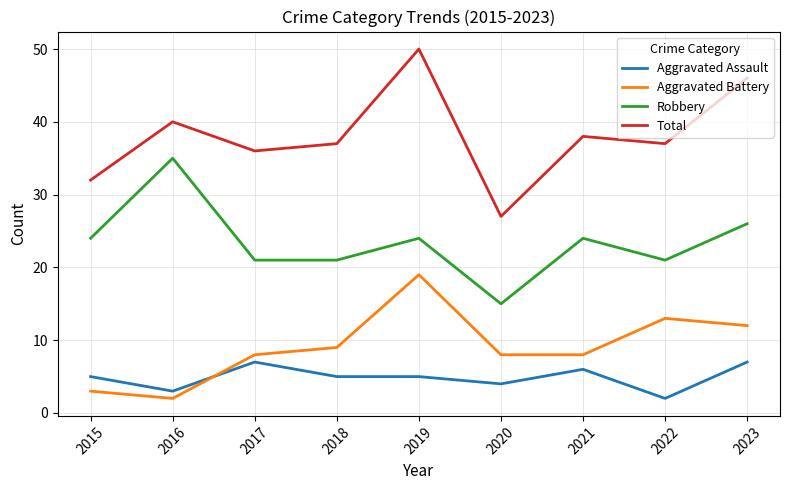

Rank the series at 2022 from lowest to highest value.

Aggravated Assault, Aggravated Battery, Robbery, Total